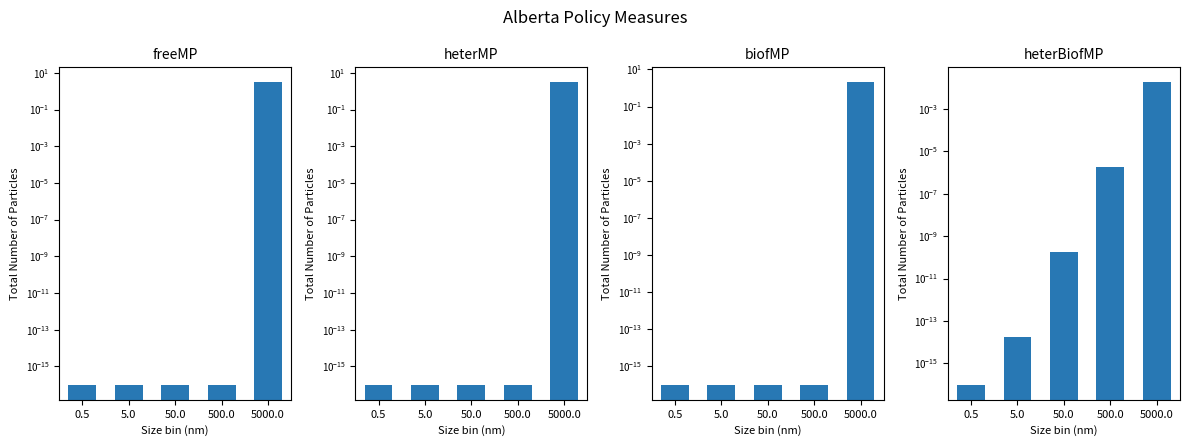

True or false: s1 has a value of 0.0 at 500.0.

True